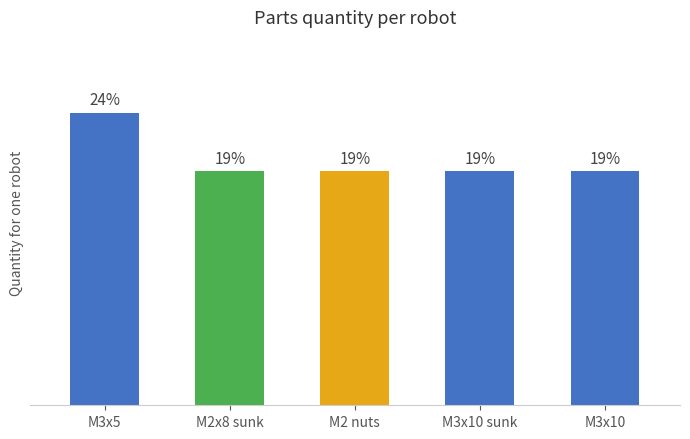

At which category does the chart reach its peak across all series?

M3x5